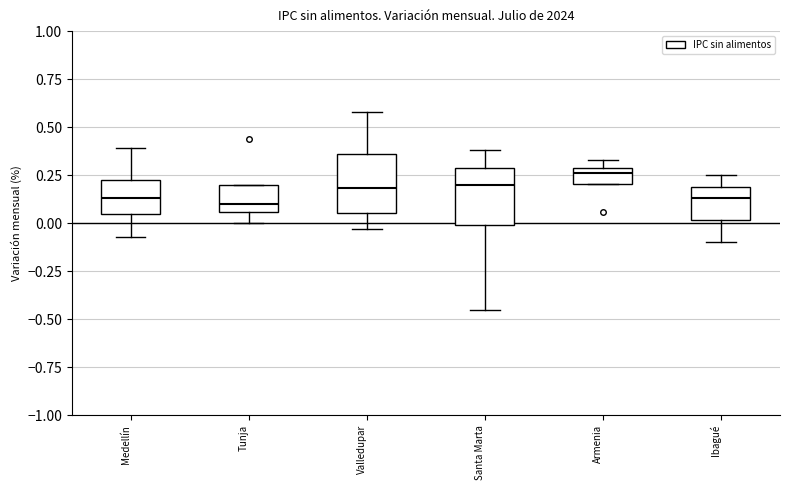

Which box has the highest median line?

Armenia